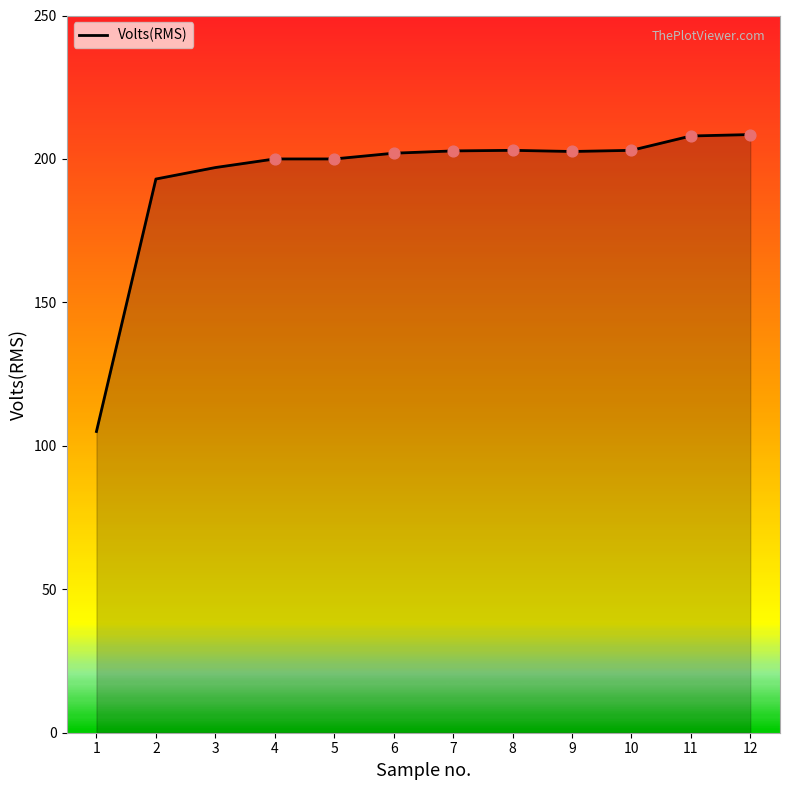

Which has a higher value, 11 or 5?

11